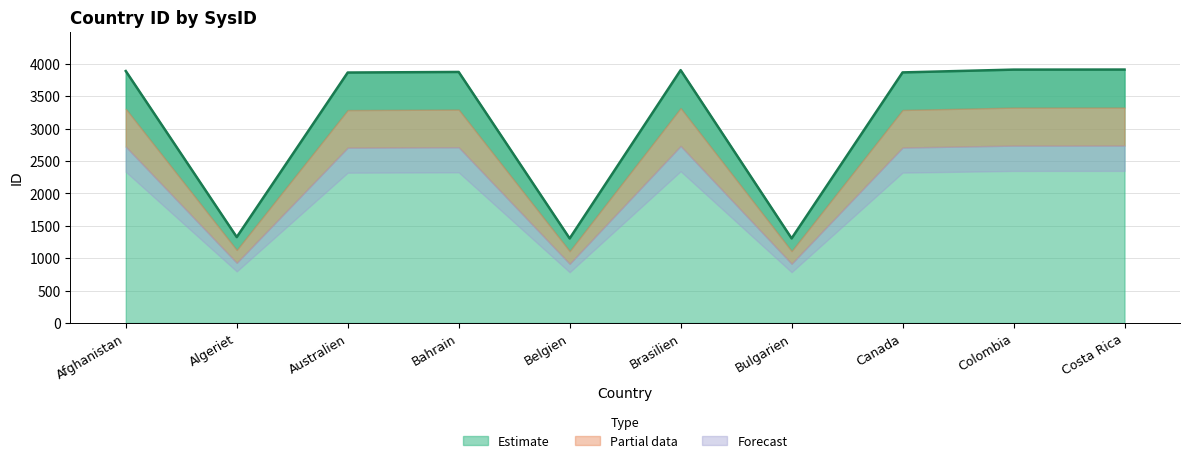

Reading right to left, extract all data points from this chart.

Costa Rica=3911	Colombia=3910	Canada=3867	Bulgarien=1305	Brasilien=3902	Belgien=1304	Bahrain=3874	Australien=3865	Algeriet=1325	Afghanistan=3888